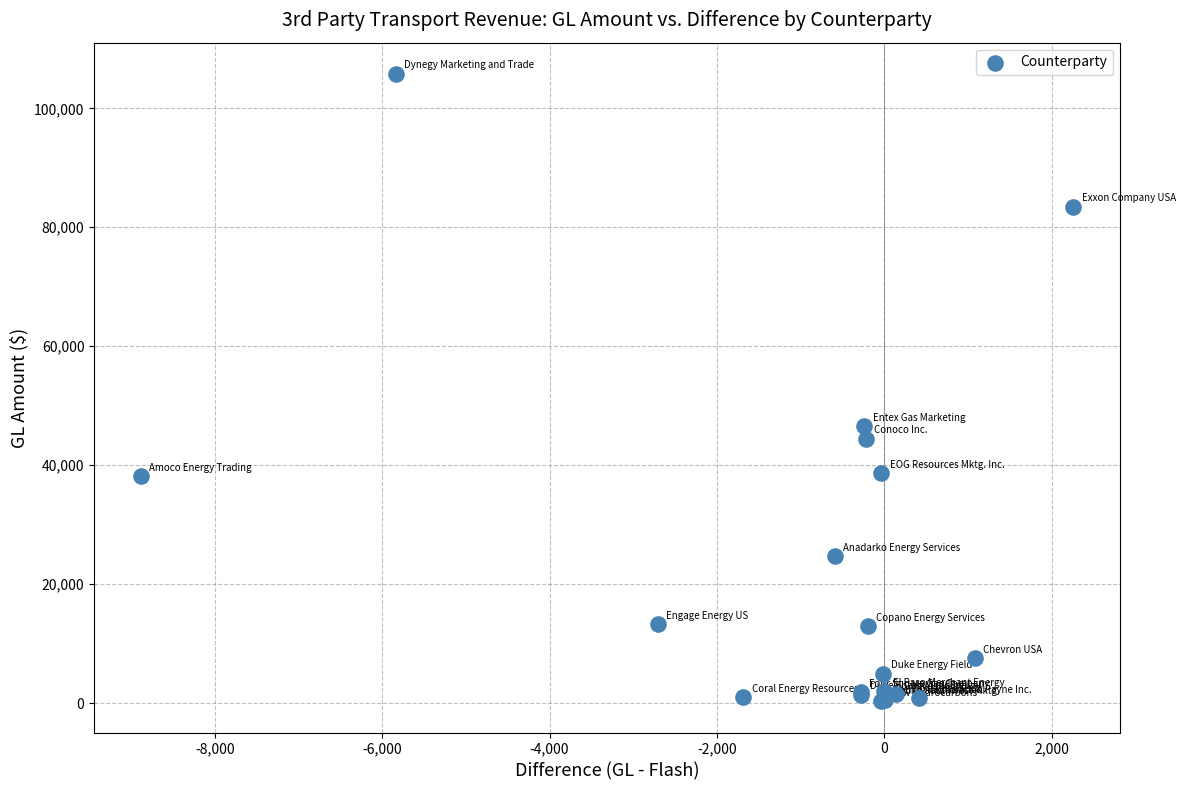

What Y value in the scatter plot is closest to 53044?

46535.6